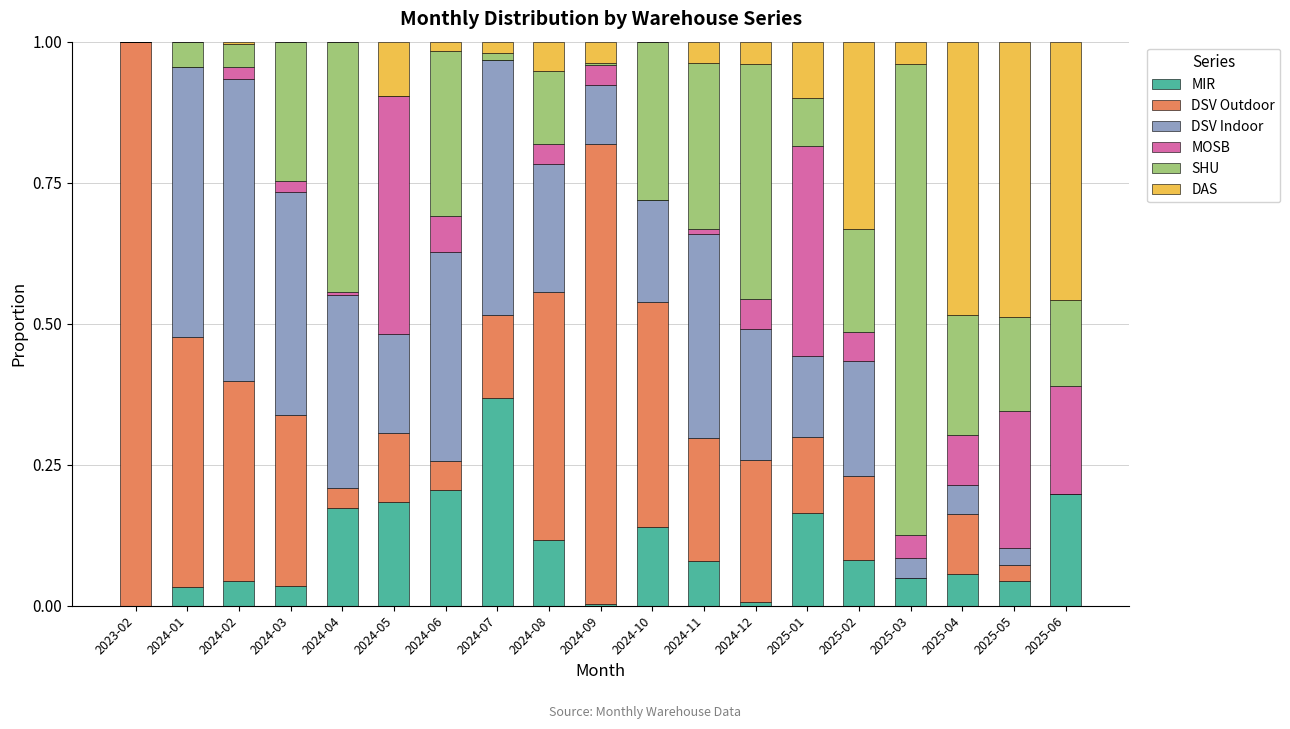

Which category has the highest value in the MIR series?

2024-07